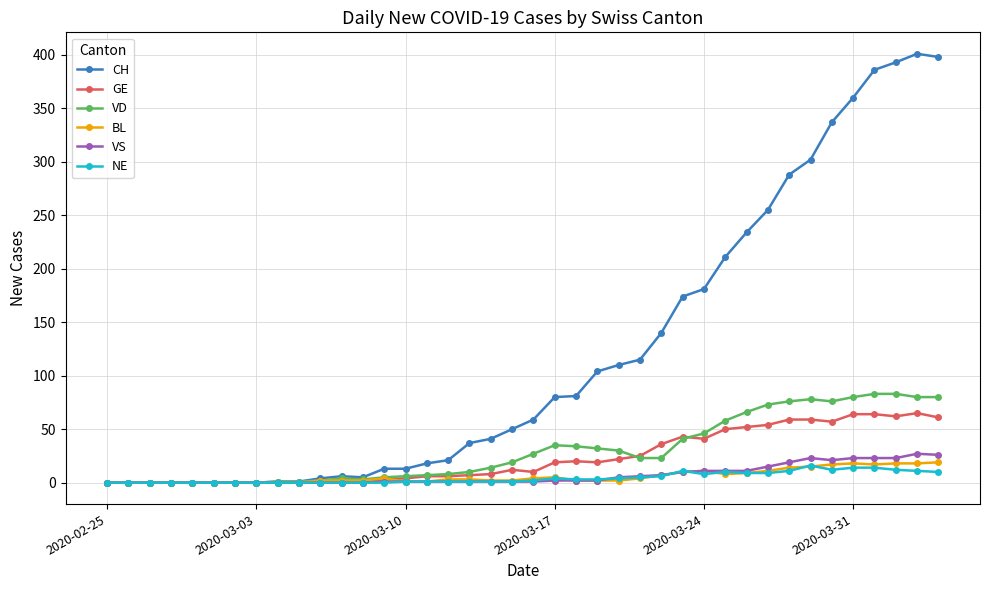

What is the greatest value displayed?

401